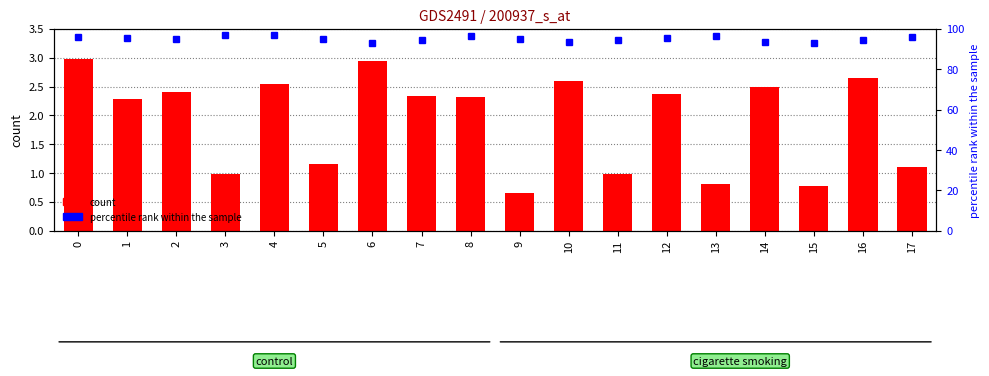

What is the smallest value displayed?

0.7